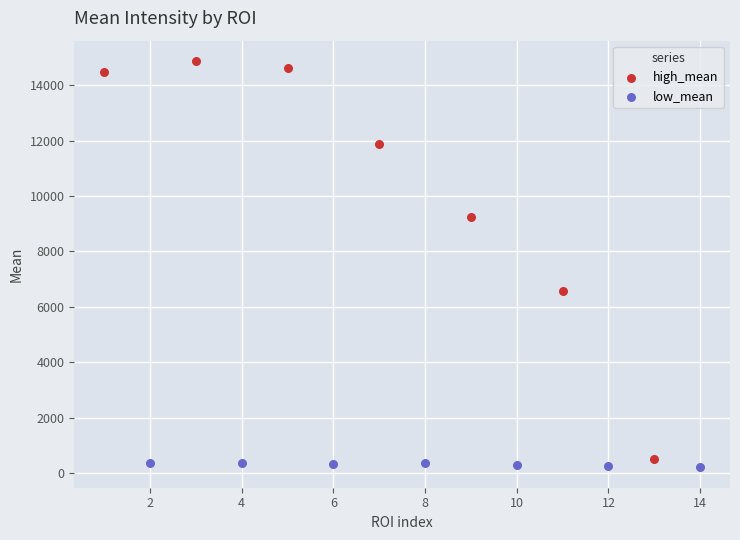

Which series reaches the maximum Y coordinate?

high_mean